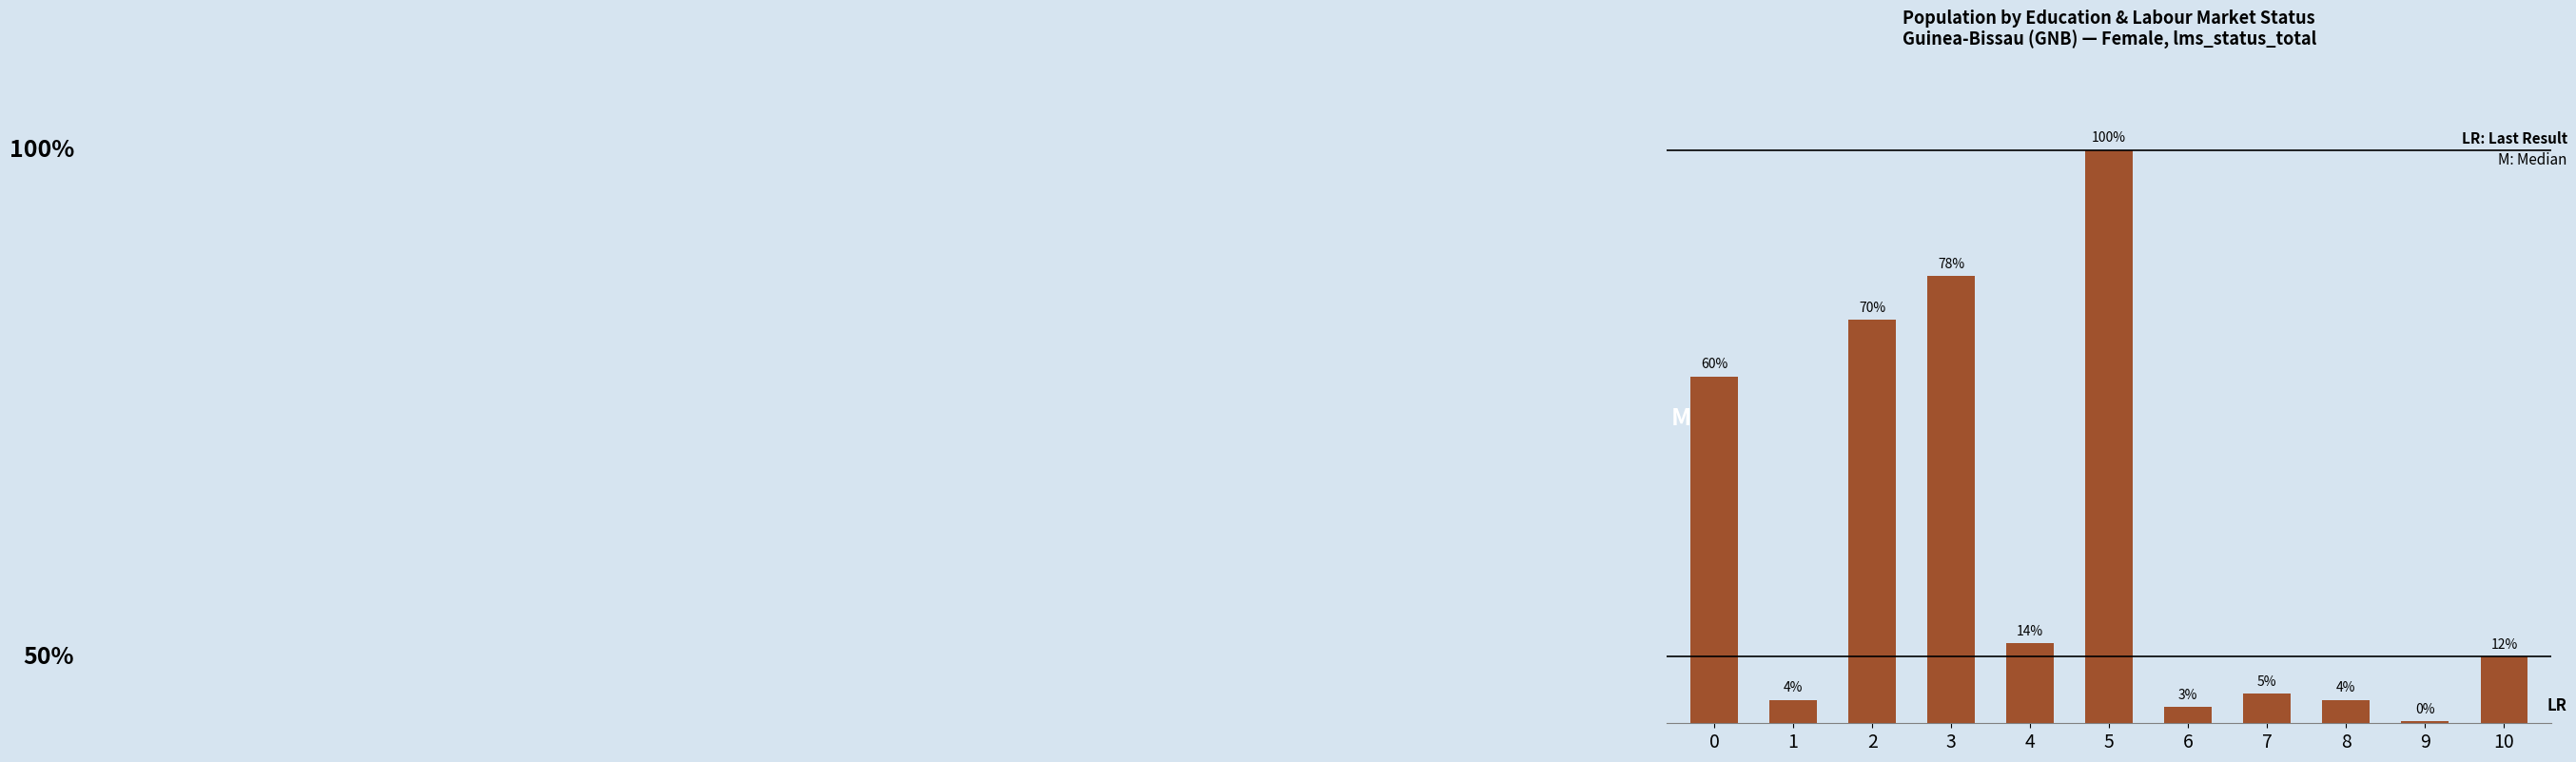

Does the chart contain any negative values?

No